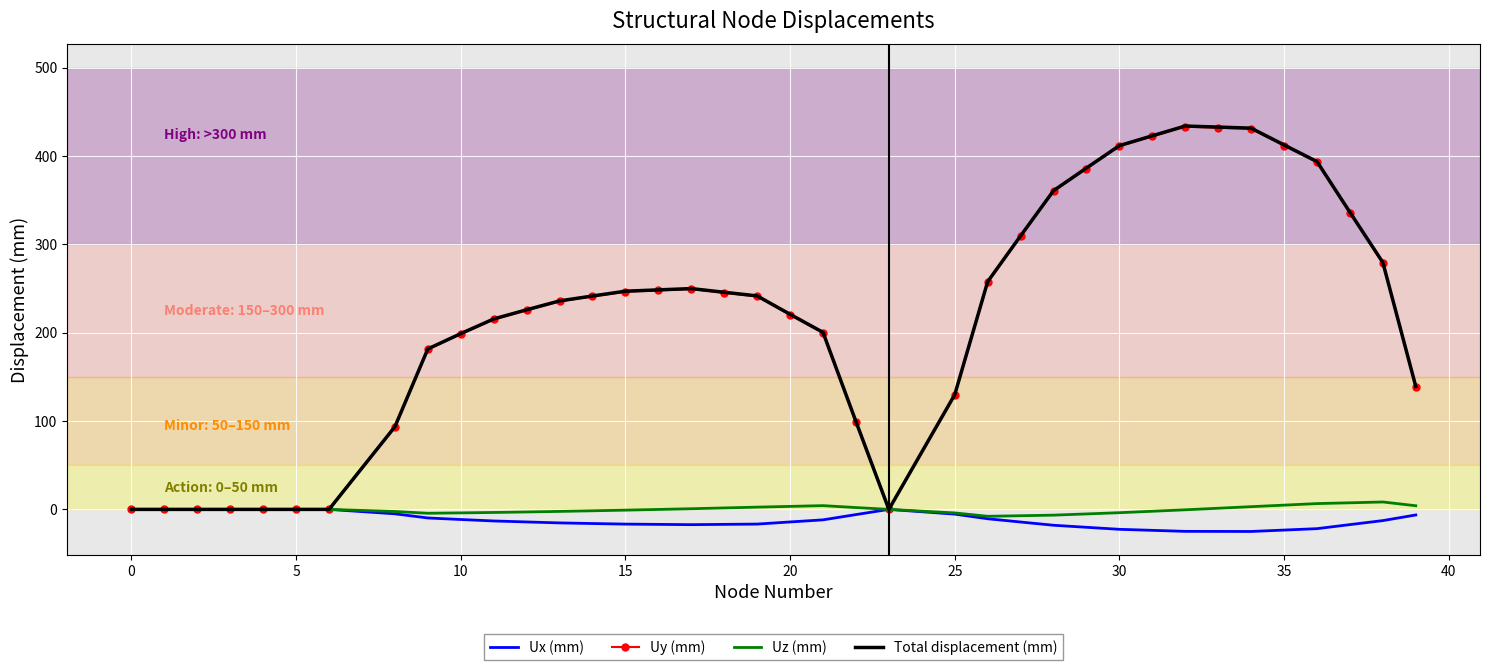

Which series has the widest spread of values?

Total displacement (mm)